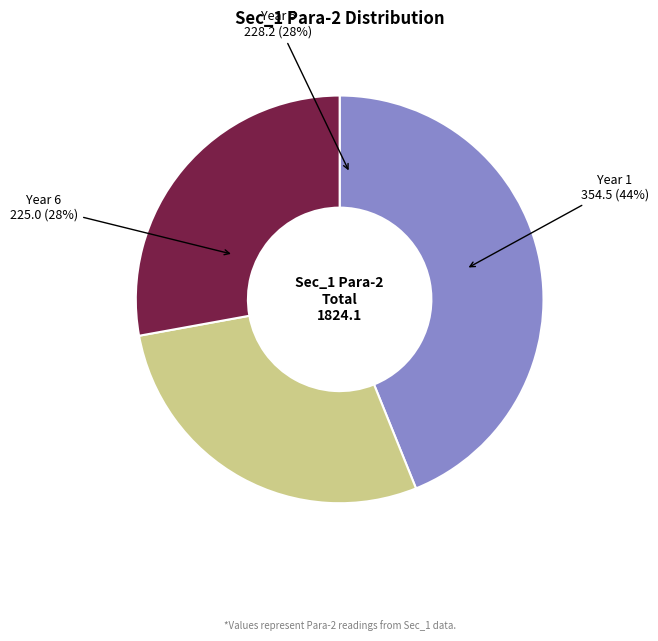

The Year 1 slice represents 32% of the pie. True or false?

False